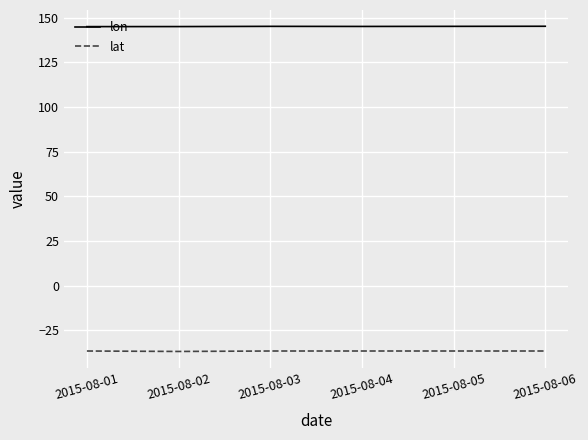

True or false: lon and lat cross at least once.

False